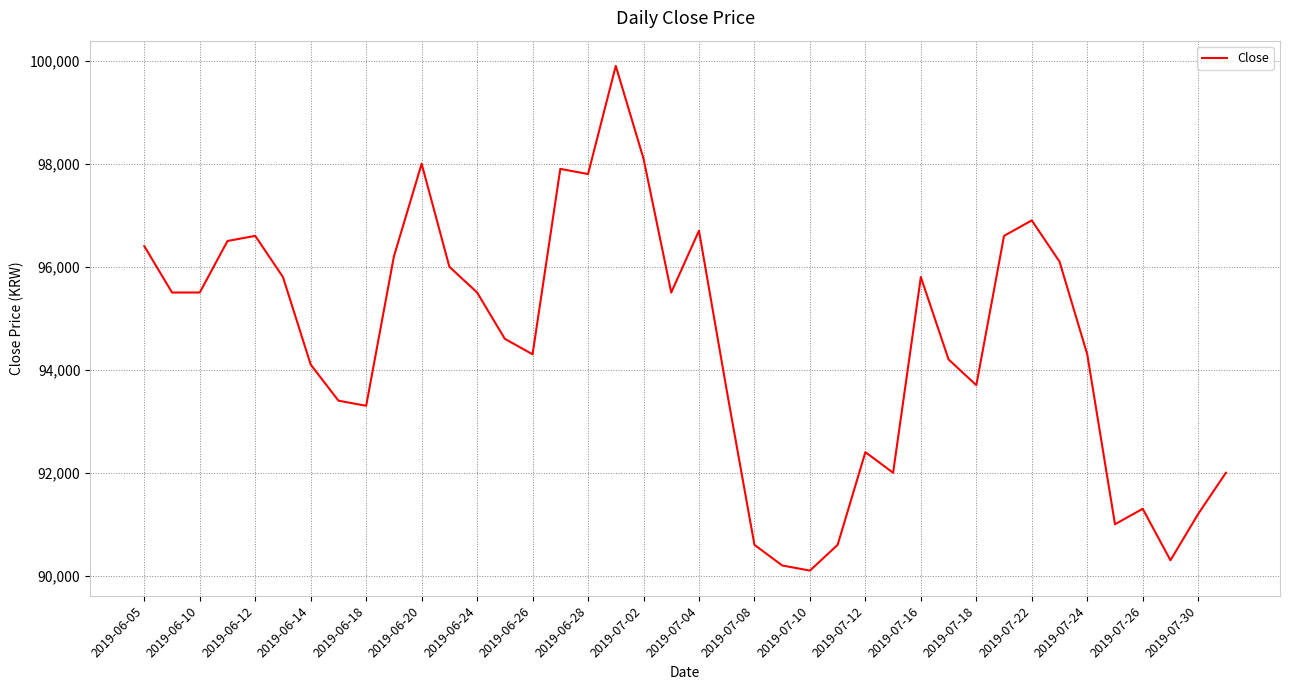

What is the smallest value displayed?

90100